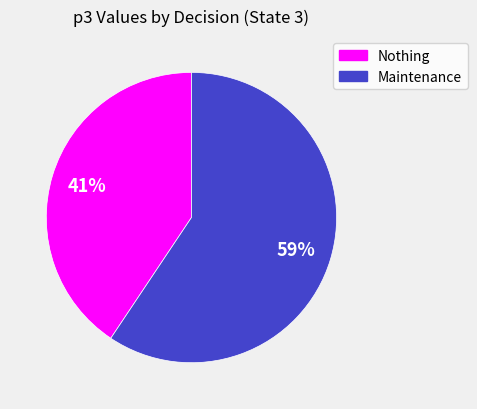

Between Maintenance and Nothing, which is larger?

Maintenance